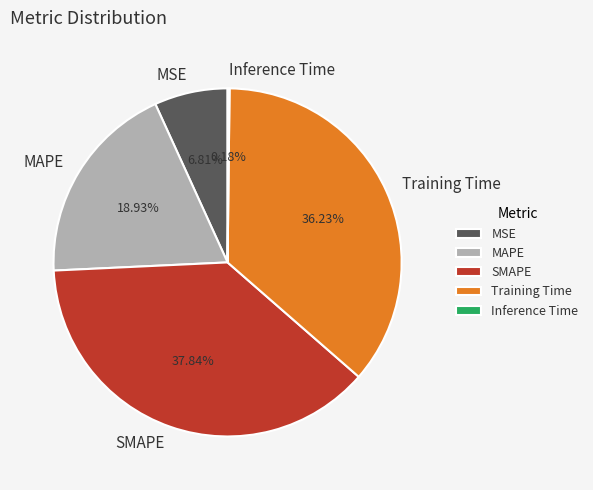

The SMAPE slice represents 48% of the pie. True or false?

False